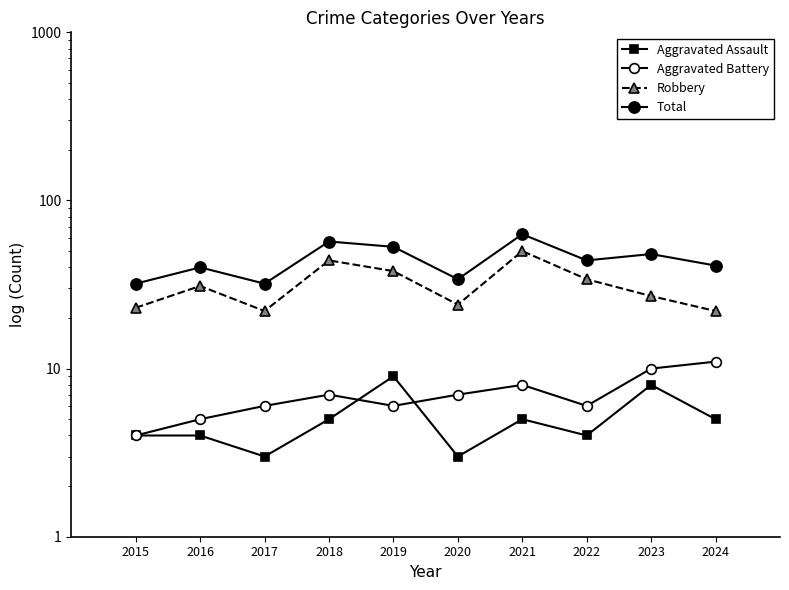

What is the value of the Robbery point at the 5th from the left?

38